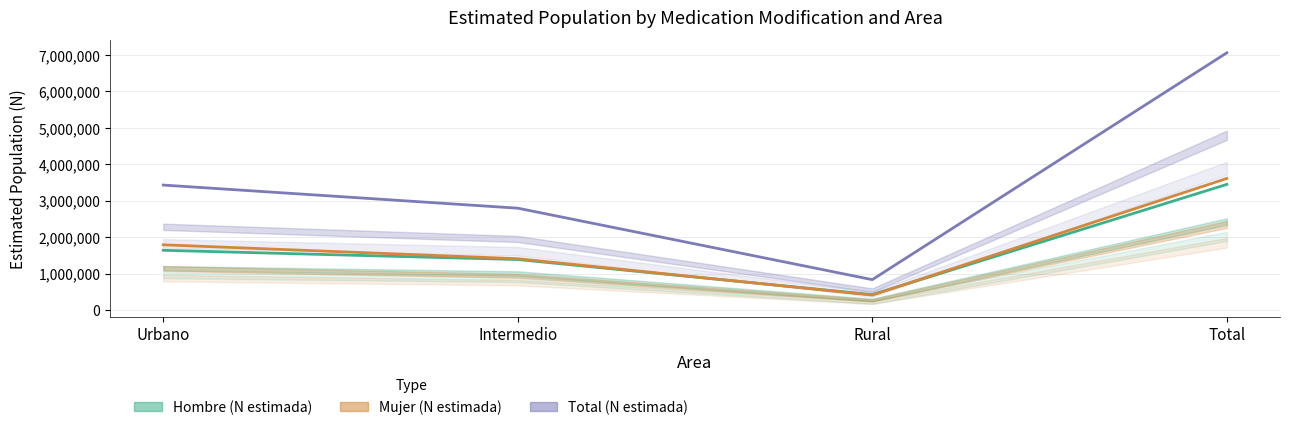

Which series has the widest spread of values?

Total (N estimada)